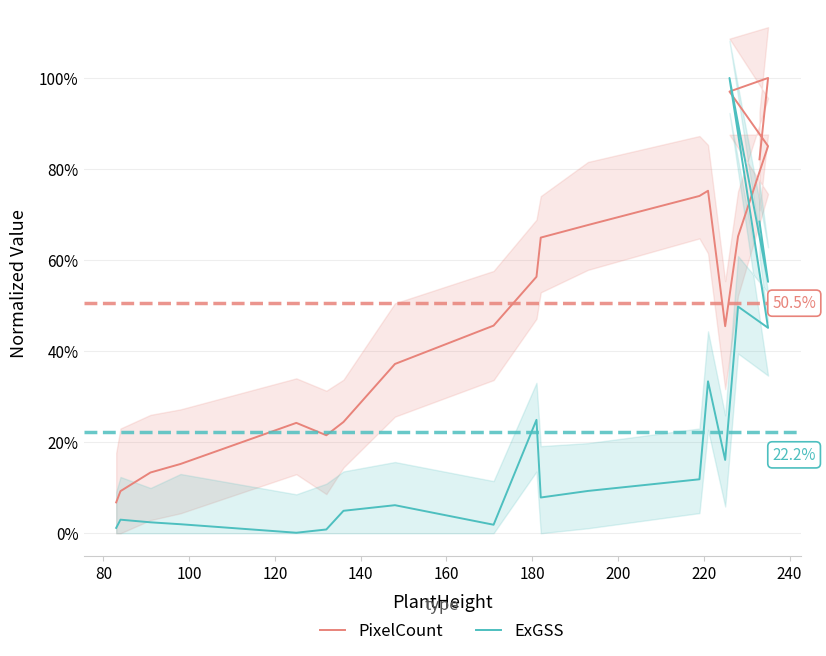

Which series has the widest spread of values?

ExGSS